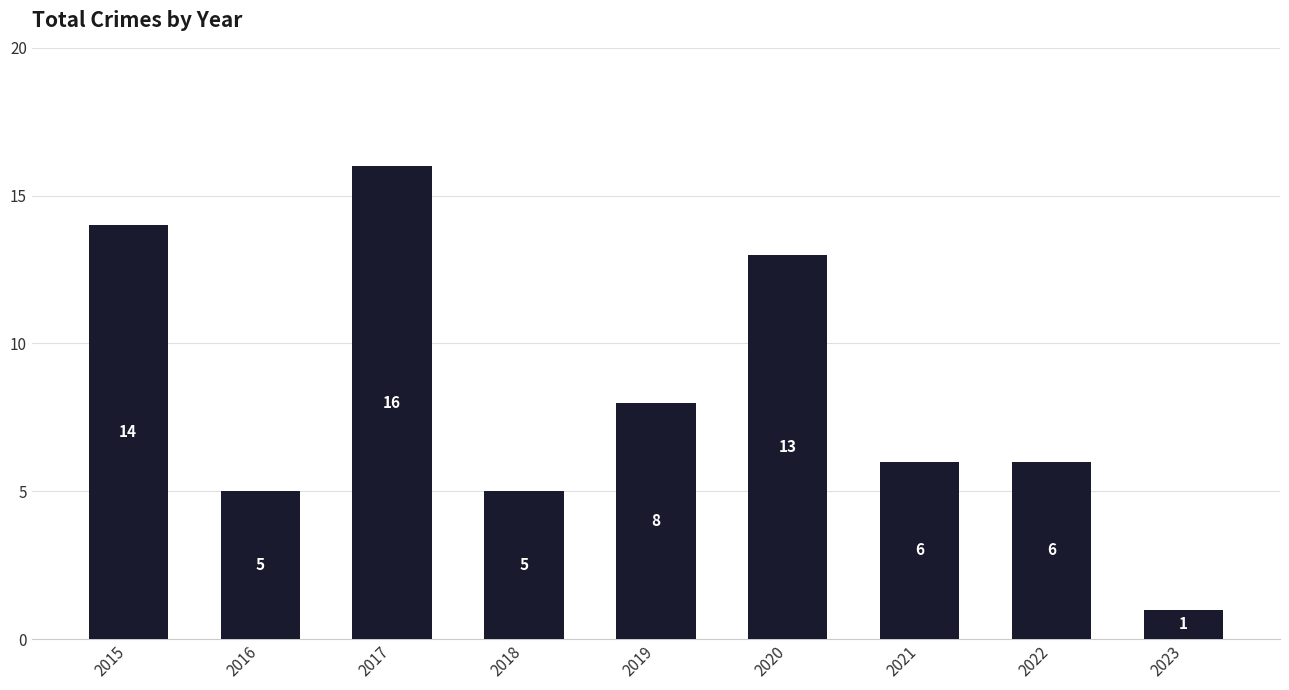

The chart shows a value of 5 at 2016. True or false?

True